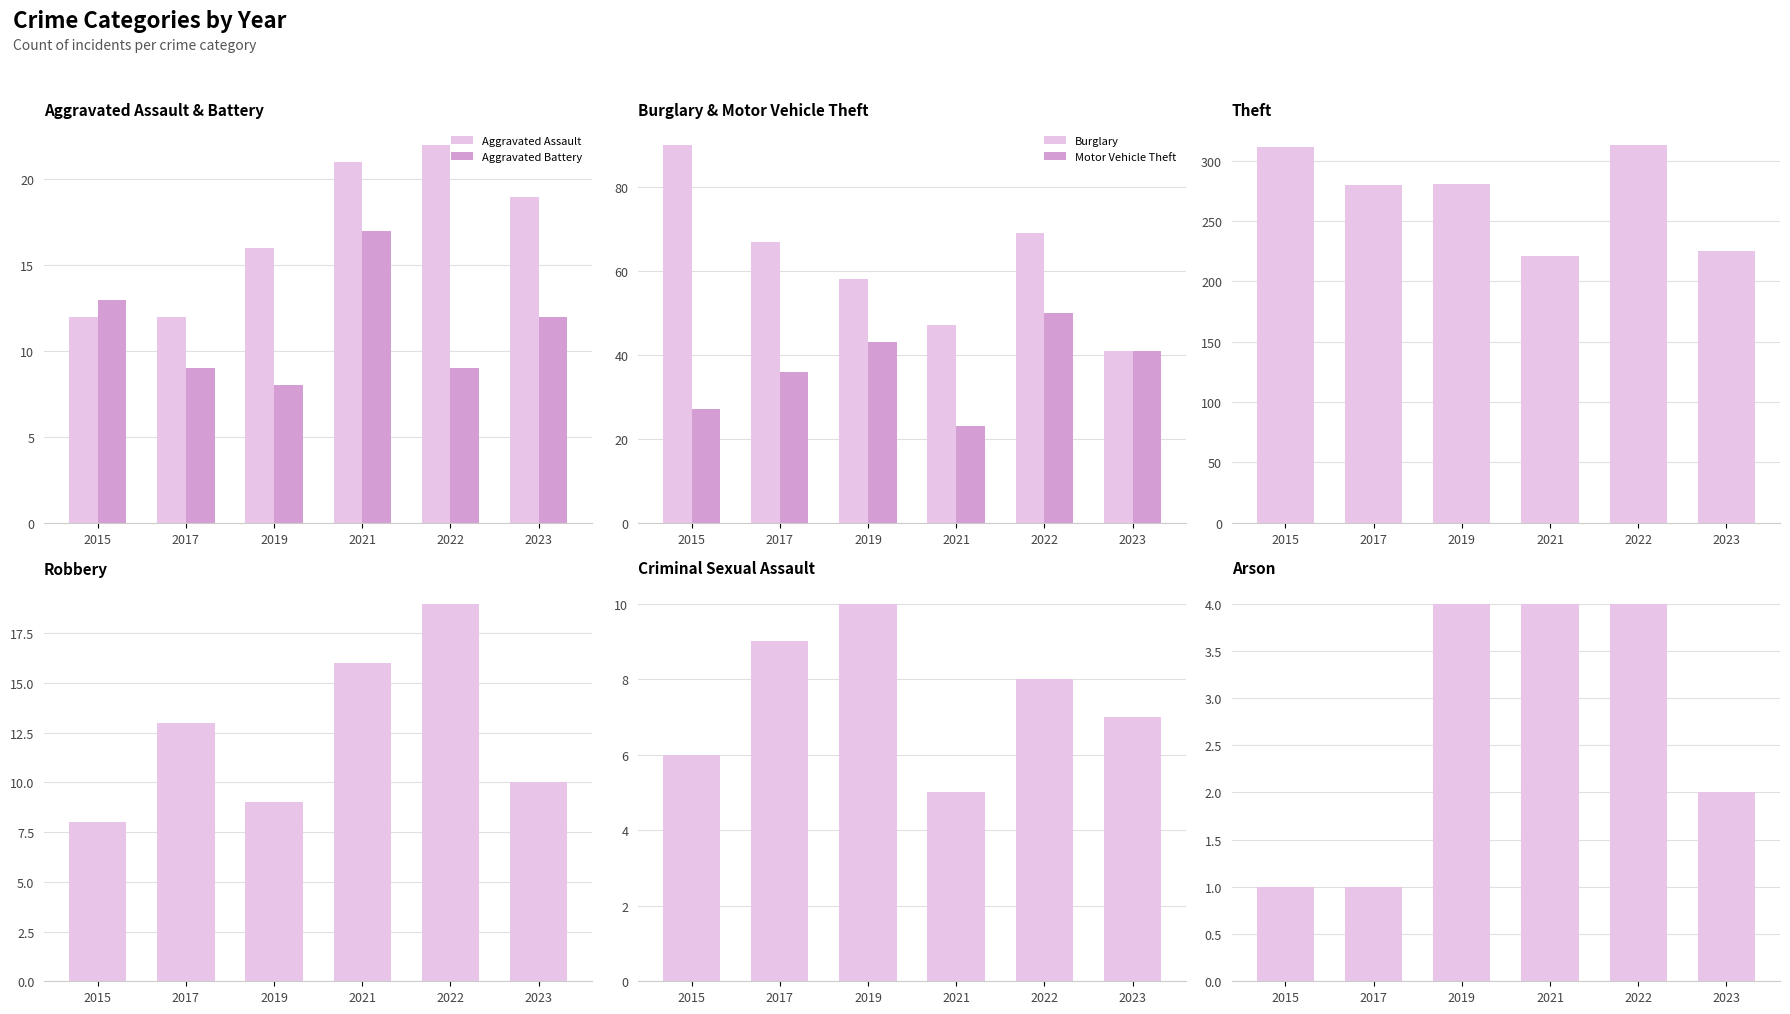

At which label does 2019 first exceed 16?

Burglary